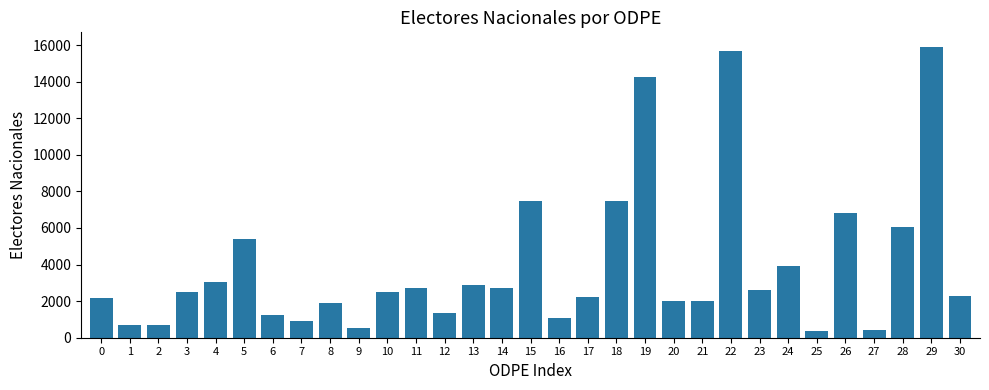

Which category has the highest value across all series?

29